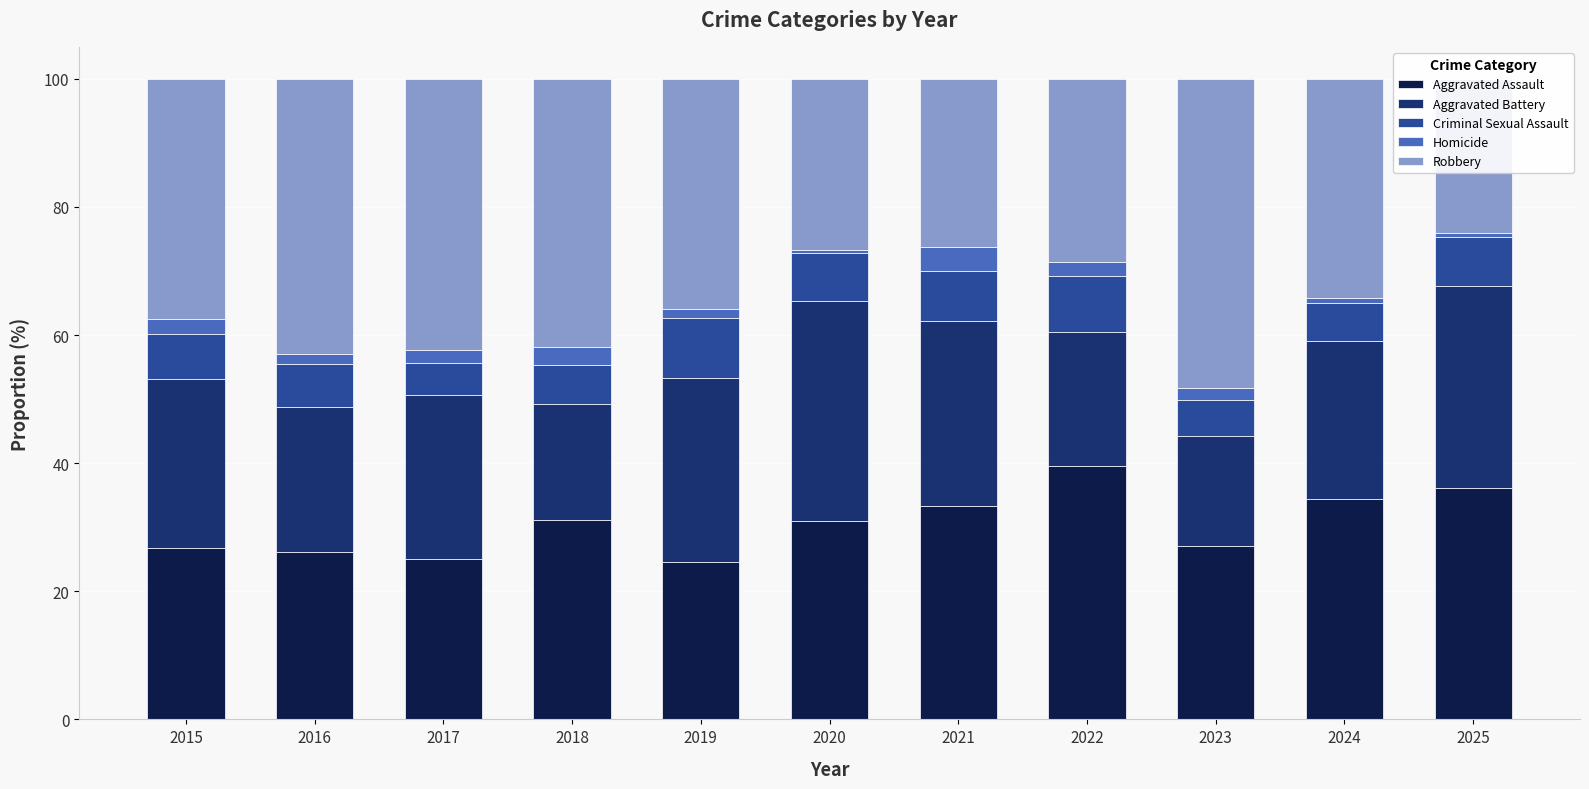

What is the average value of the Aggravated Assault series?

30.5